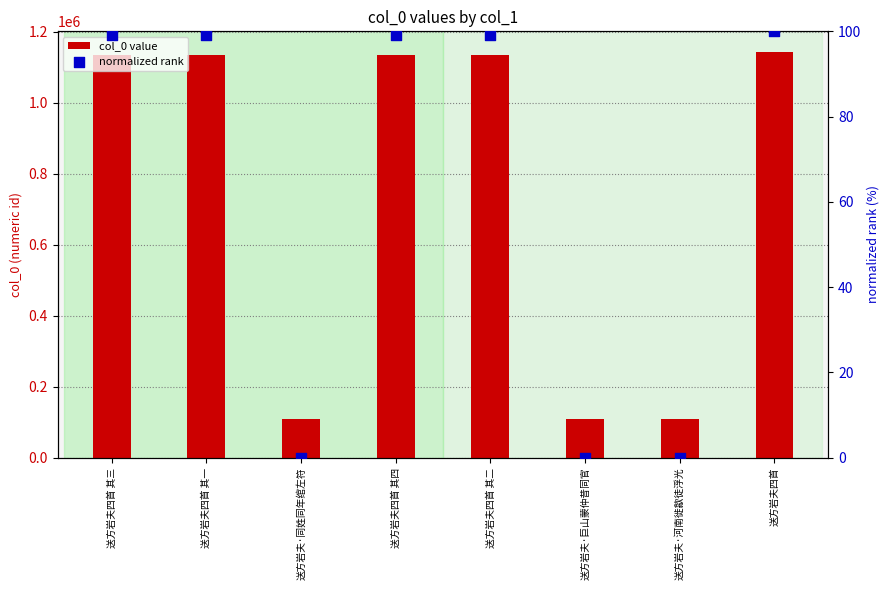

What are all the series names shown in the legend?

col_0 value, normalized rank